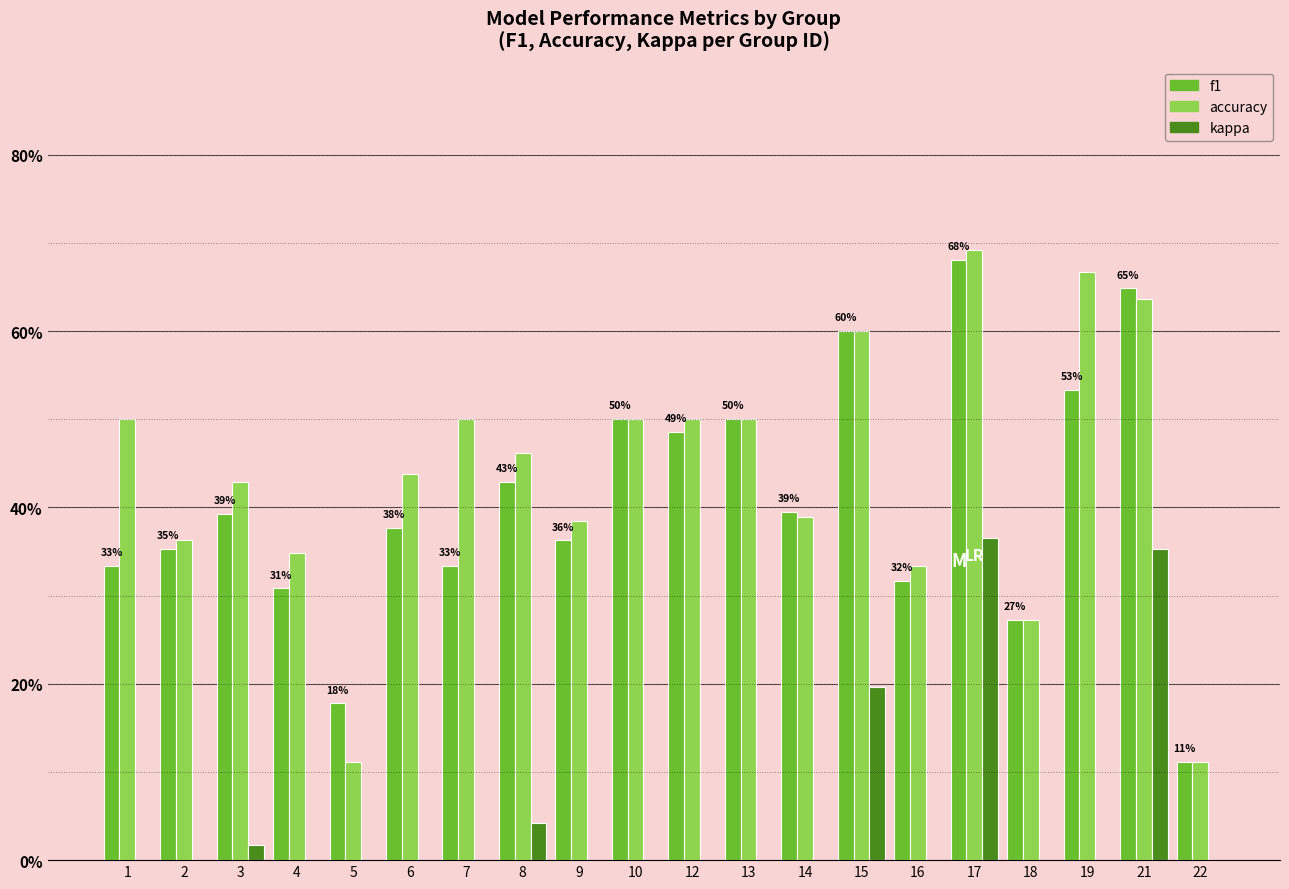

At 16, list the series in order from largest to smallest.

accuracy, f1, kappa